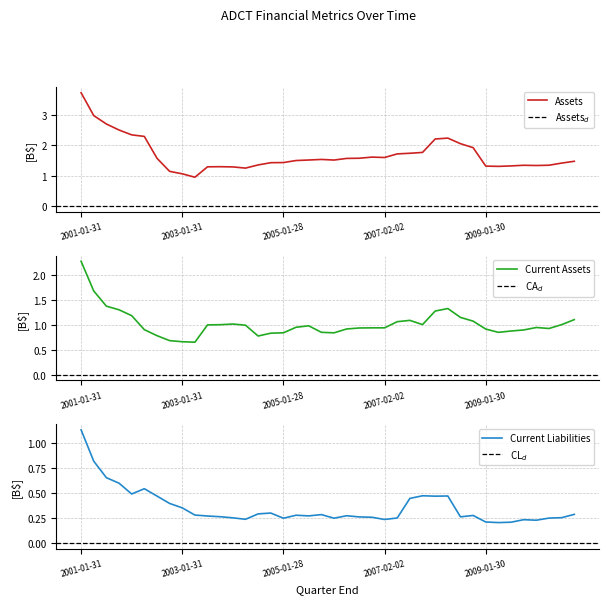

What is the difference between the second highest and minimum values in the Current Assets series?

1.0